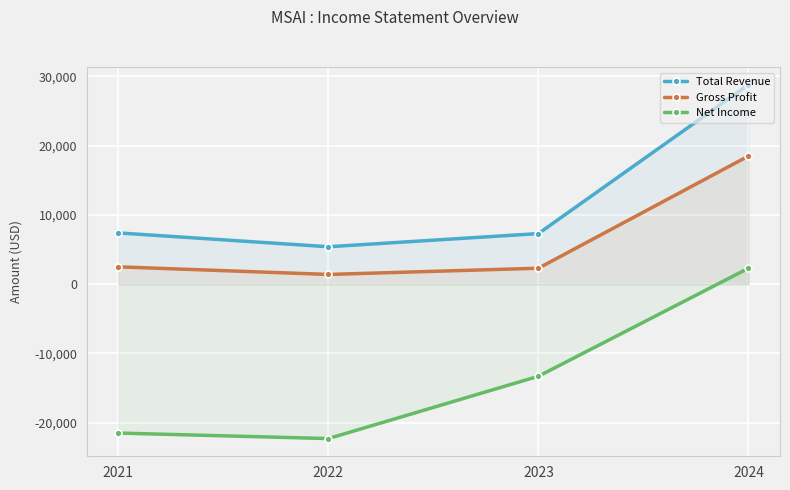

What is the maximum value for Net Income?

2300